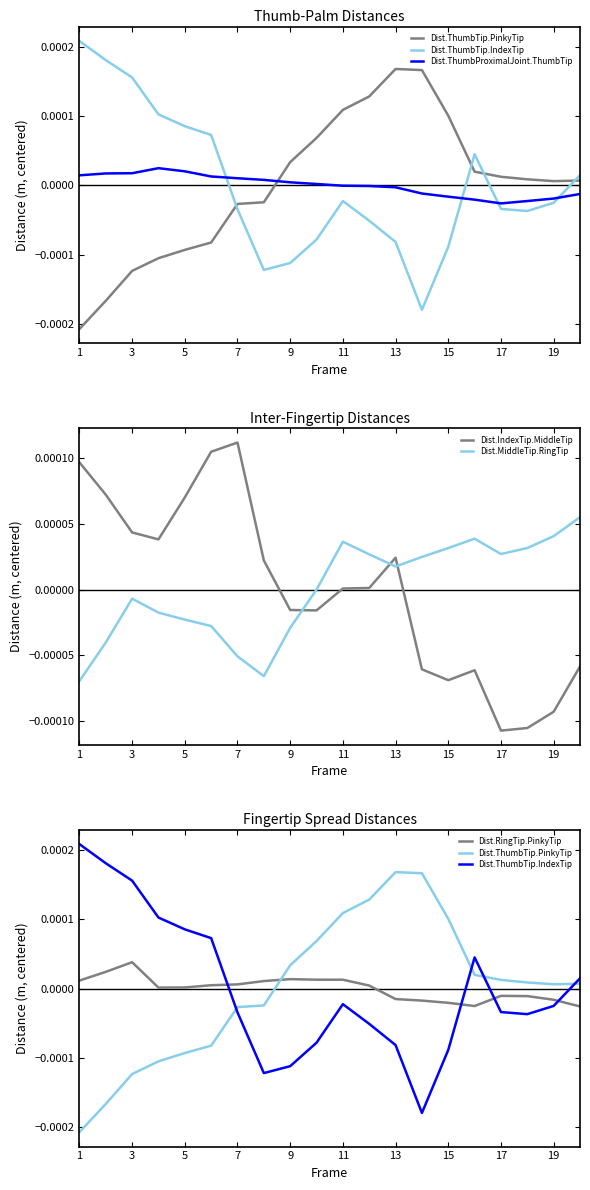

Which label corresponds to the smallest value in the chart?

1